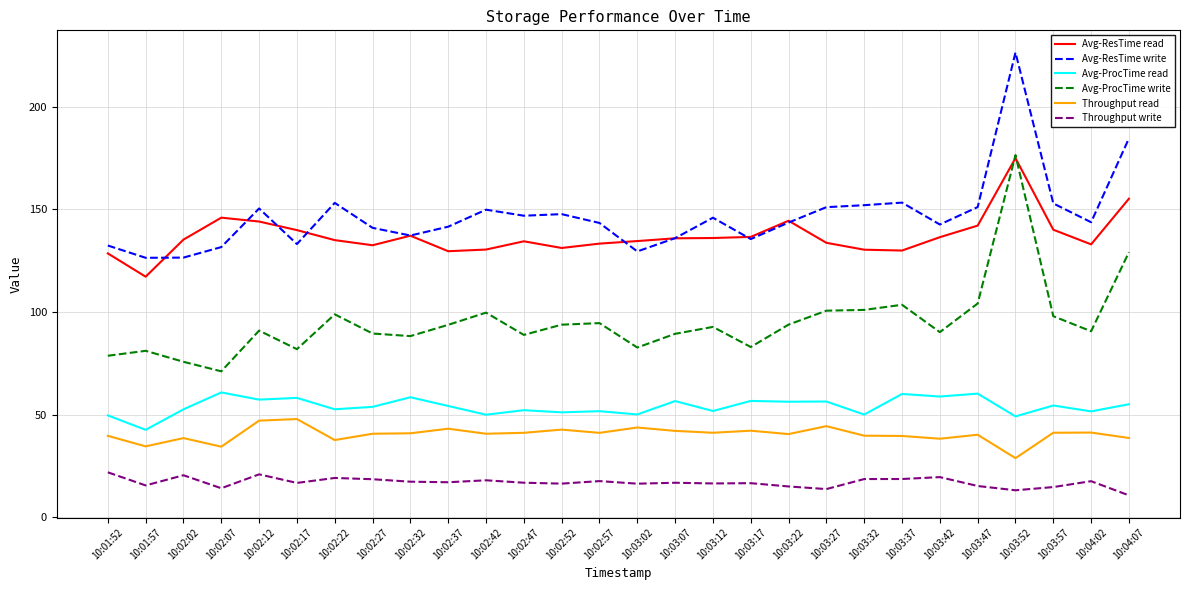

What is the difference between the second highest and minimum values in the Avg-ResTime read series?

38.0